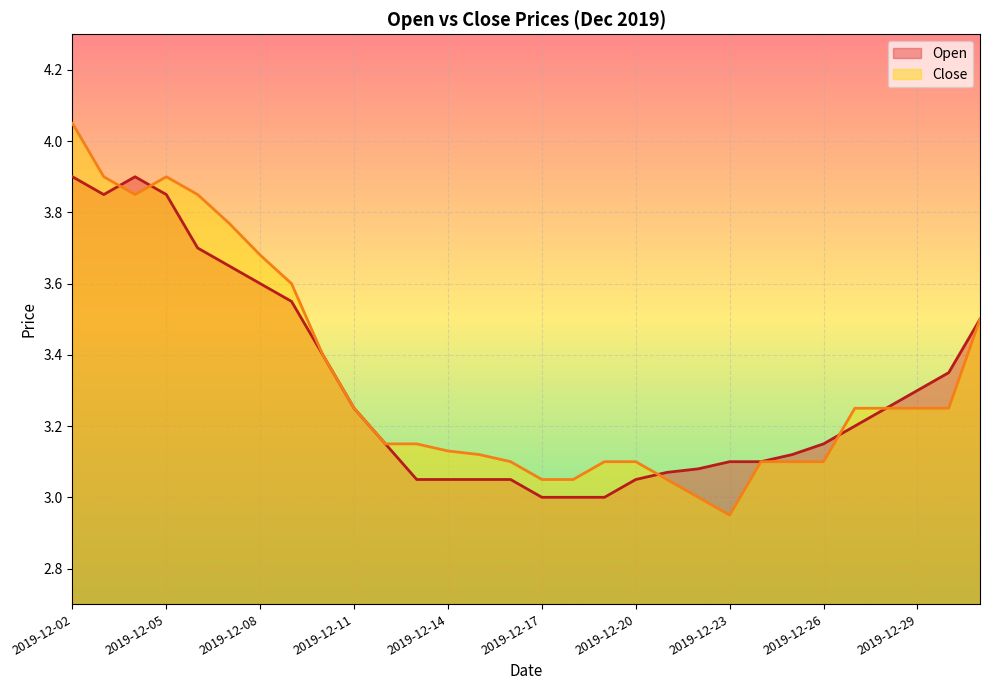

What is the difference between the Close values at 2019-12-17 and 2019-12-15?

0.1